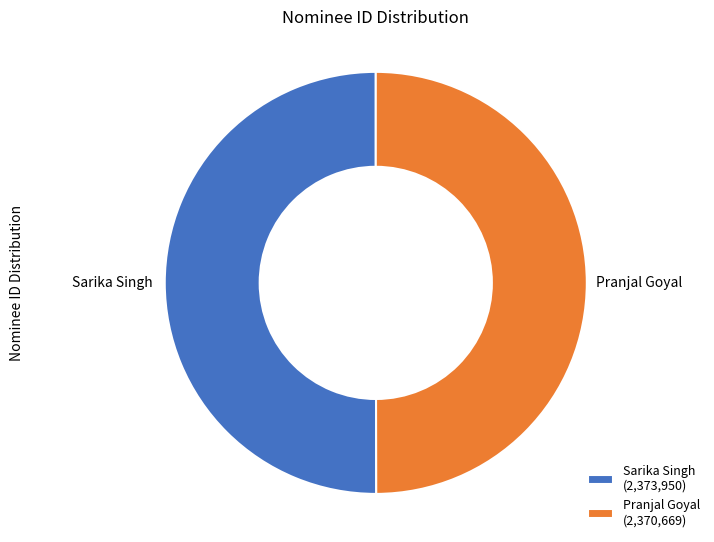

True or false: Pranjal Goyal accounts for 42% of the total.

False